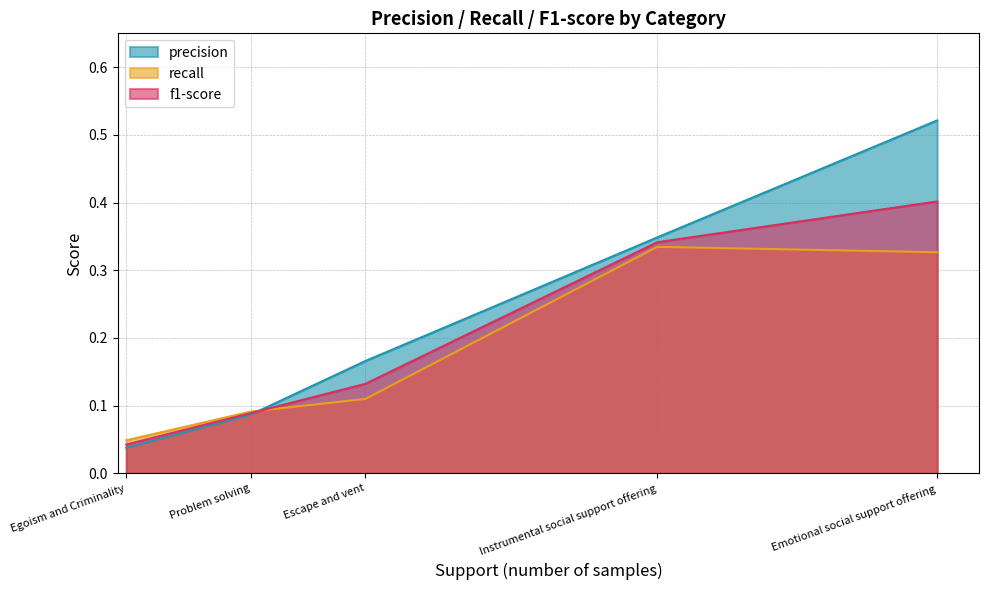

True or false: f1-score has more than 0 points higher than both neighbors.

False